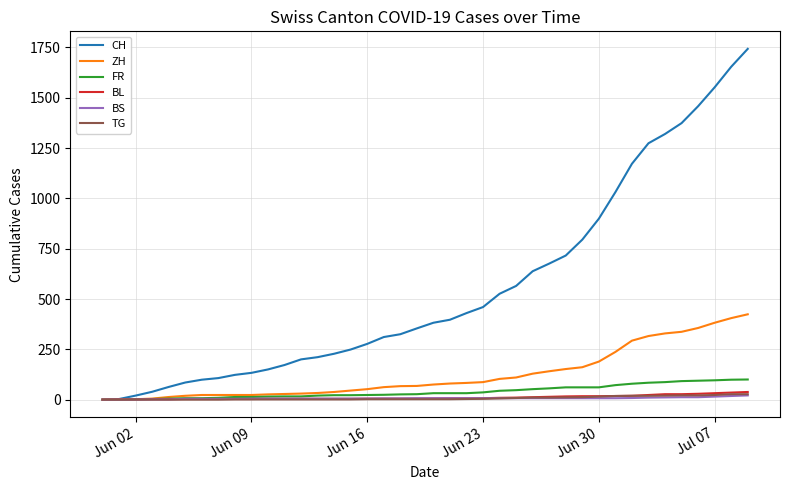

Which series has the largest total across all categories?

CH